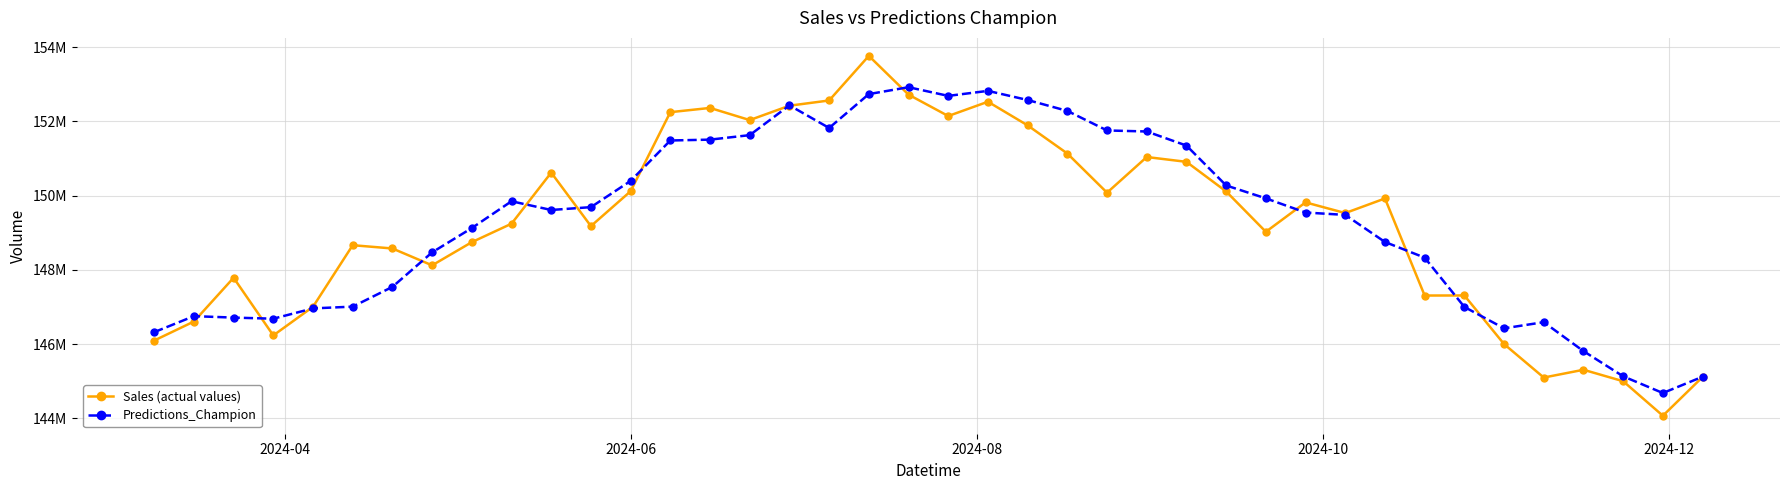

Is this an area chart (filled region under the line)?

No